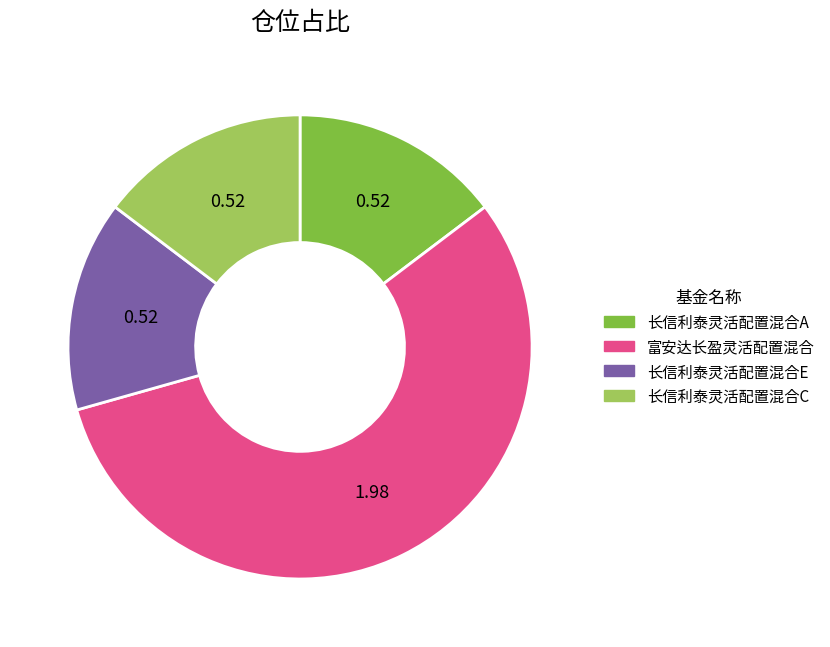

How many segments does this pie chart have?

4